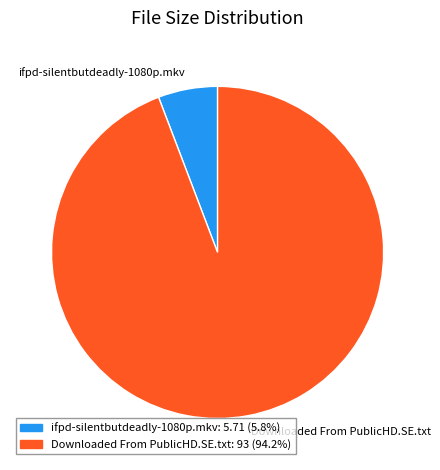

Does any single category account for the majority?

Yes